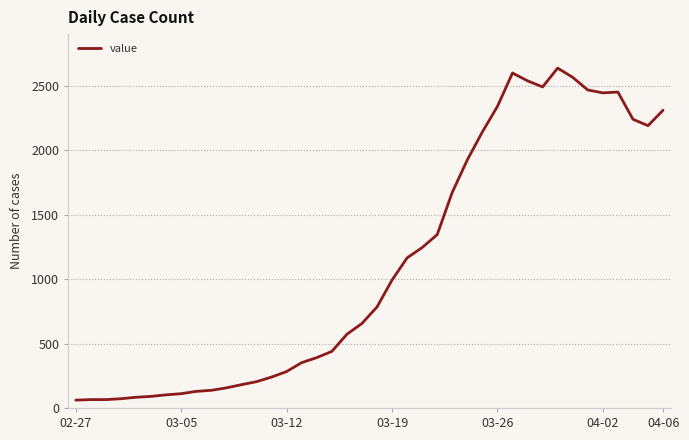

What is the difference between the maximum and minimum values?

2577